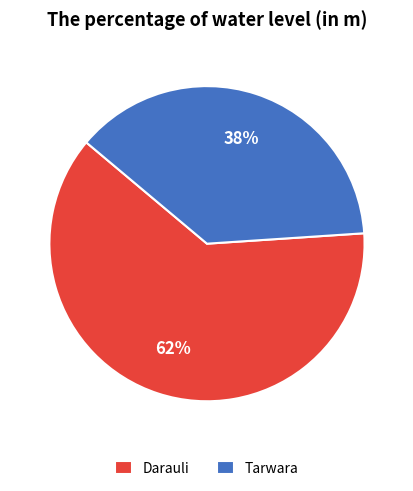

How many slices are in this pie chart?

2